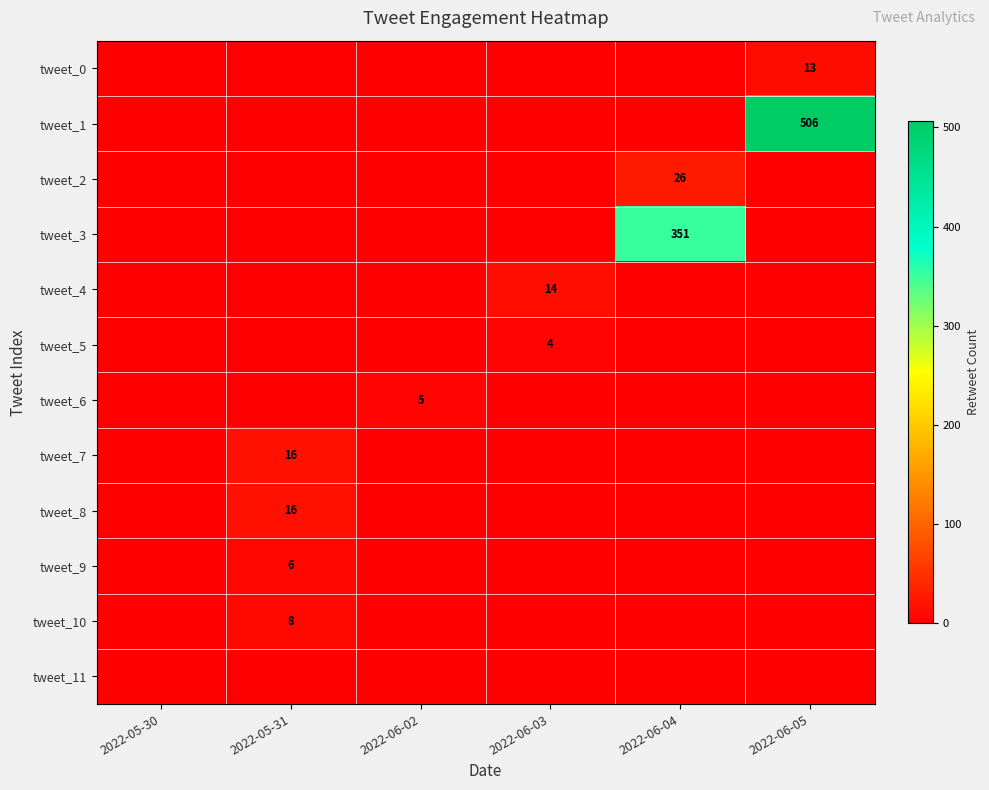

Count the number of categories in the chart.

6